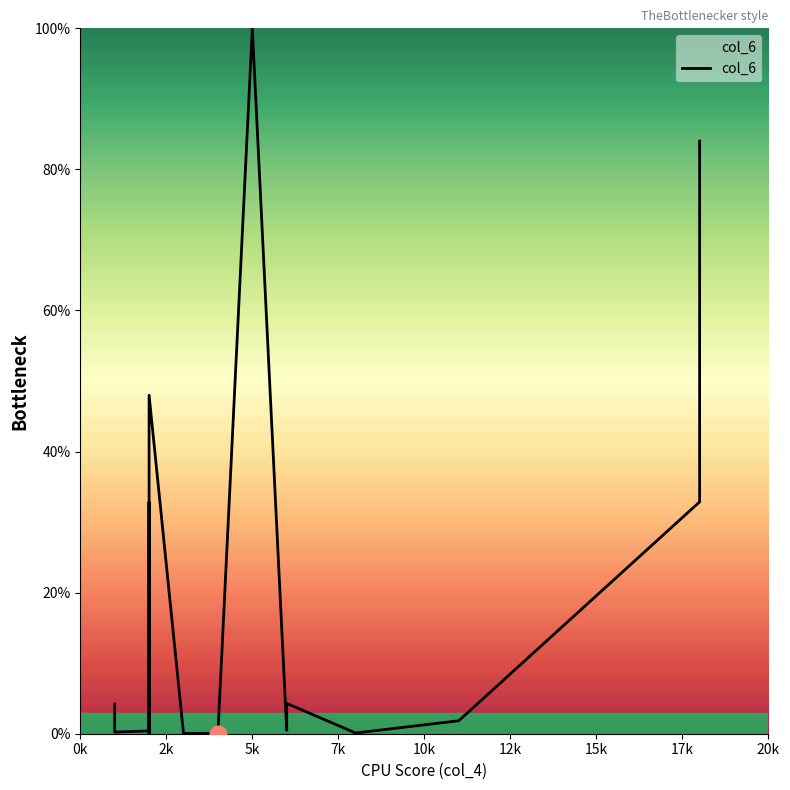

What position from the left is 17k?

8